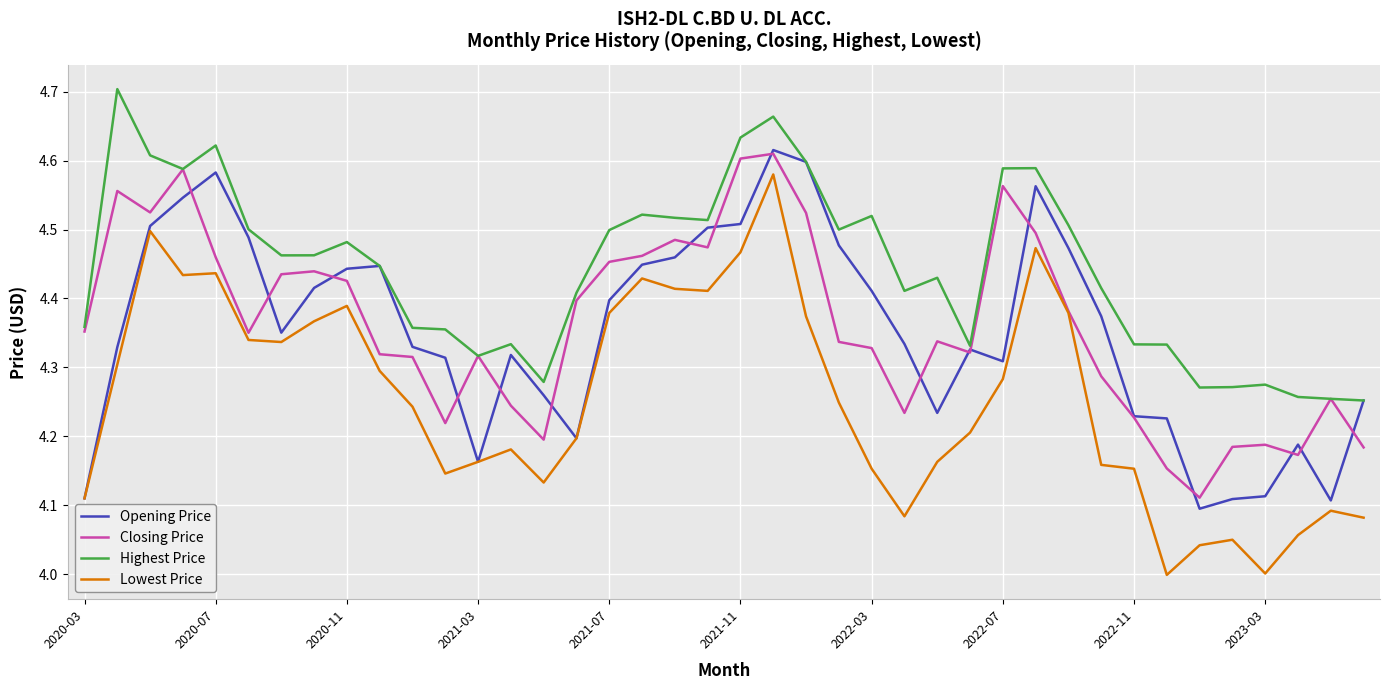

How many lines are shown in the chart?

4